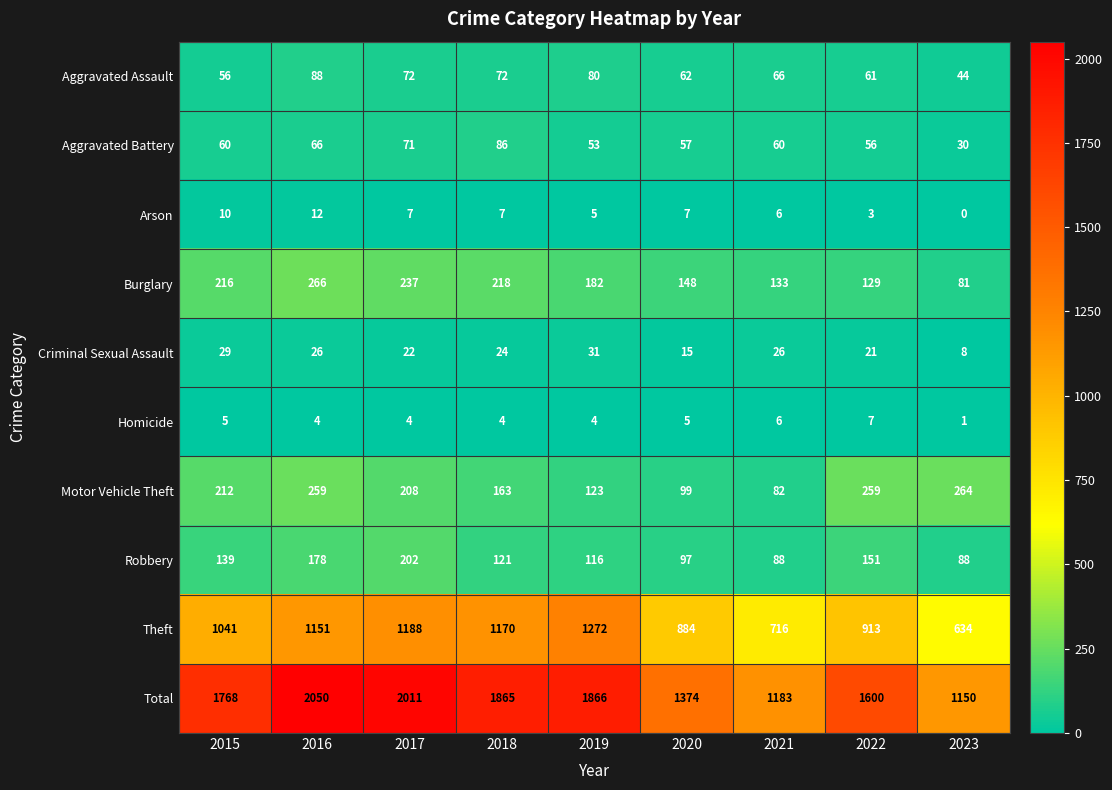

Which series has the widest spread of values?

Total